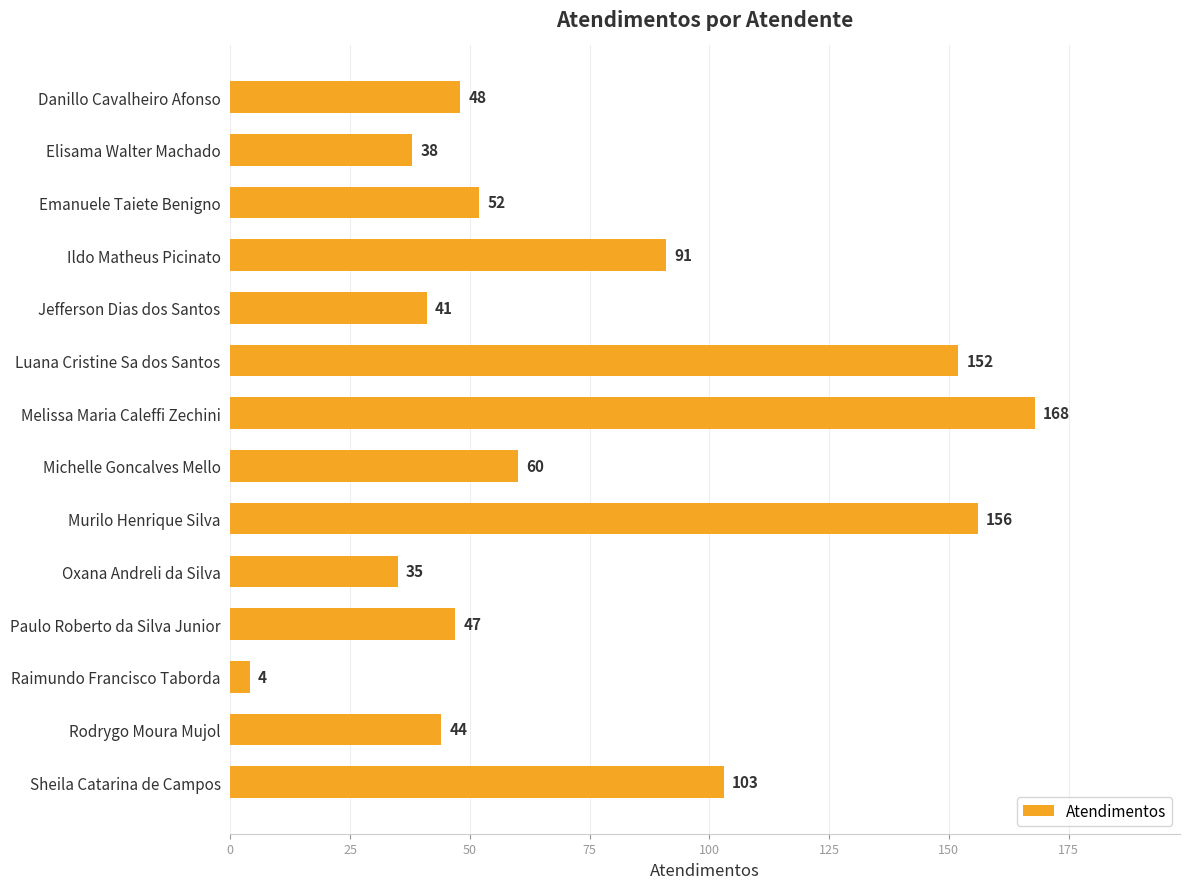

How many categories are shown in the chart?

14